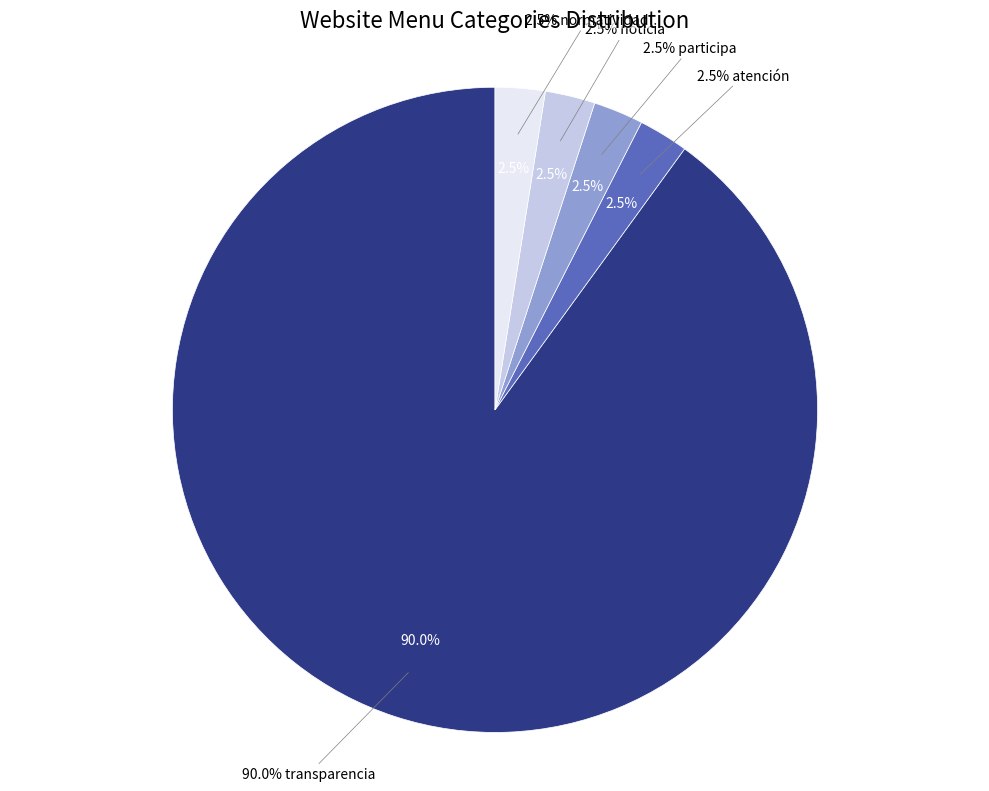

Does any single category account for the majority?

Yes